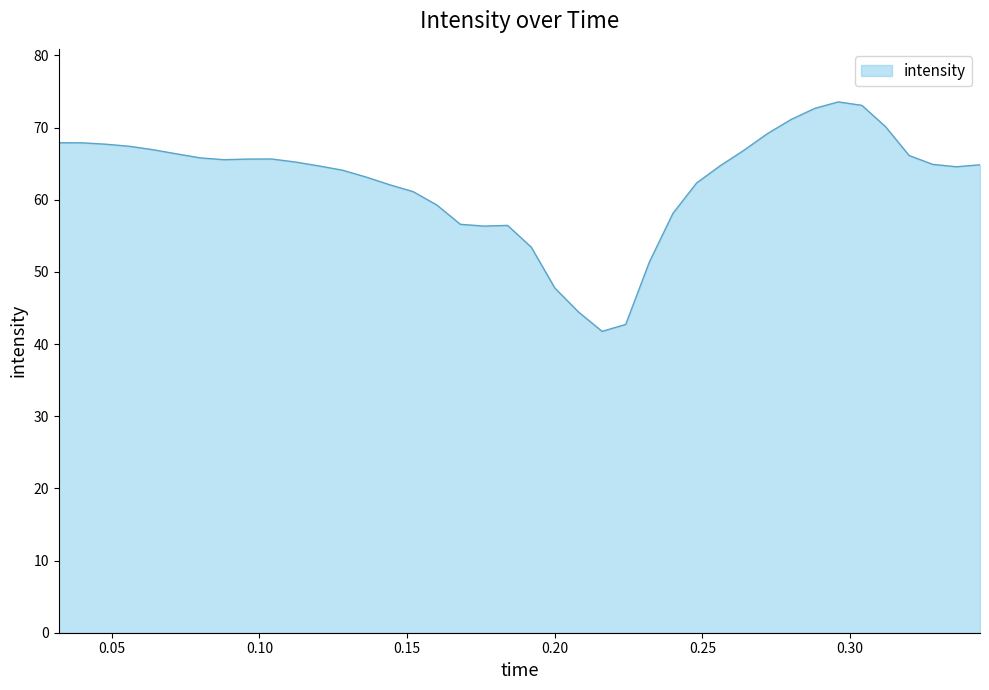

What is the difference between the maximum and minimum values?

31.8